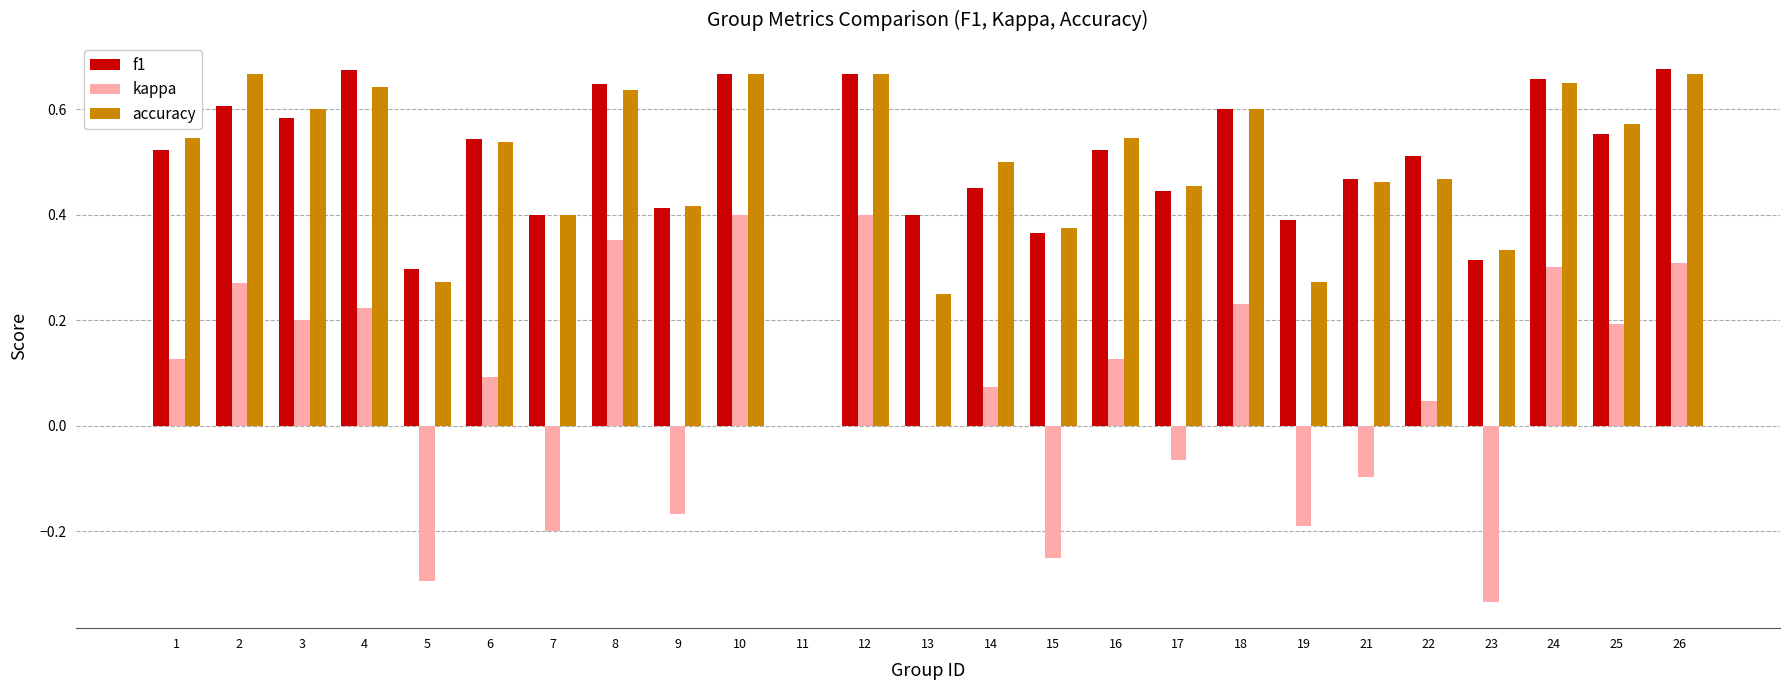

Between 8 and 25, which series saw the biggest shift?

kappa